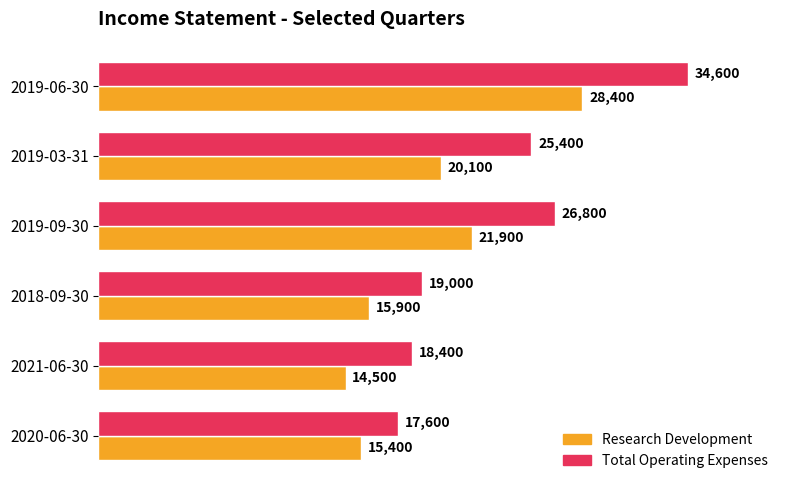

Which series changed the most between 2019-06-30 and 2018-09-30?

Total Operating Expenses